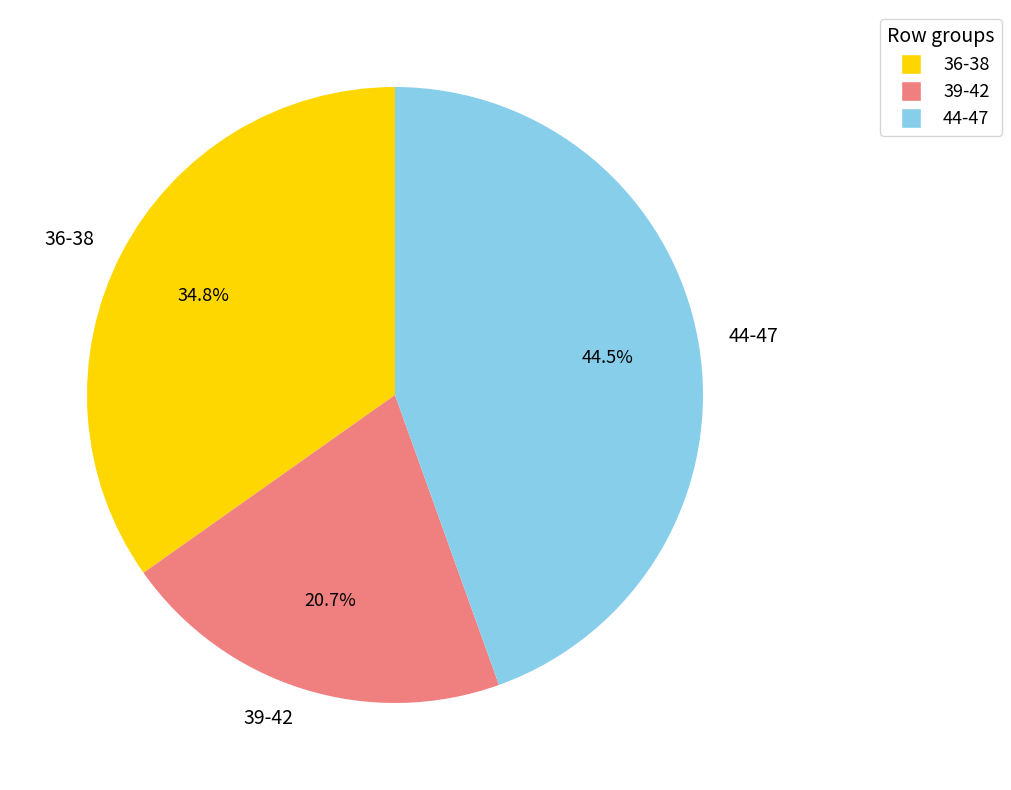

Is there a majority slice in this chart?

No